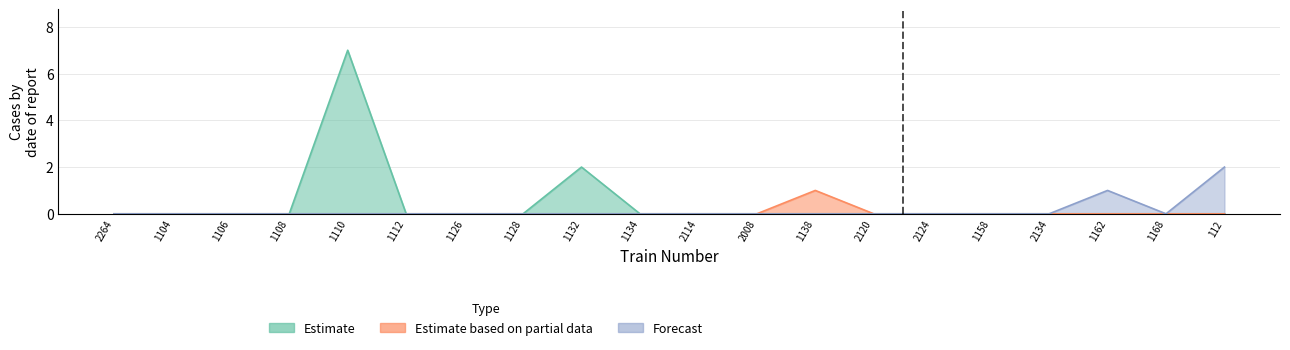

Which category has the highest value in the Estimate series?

1110